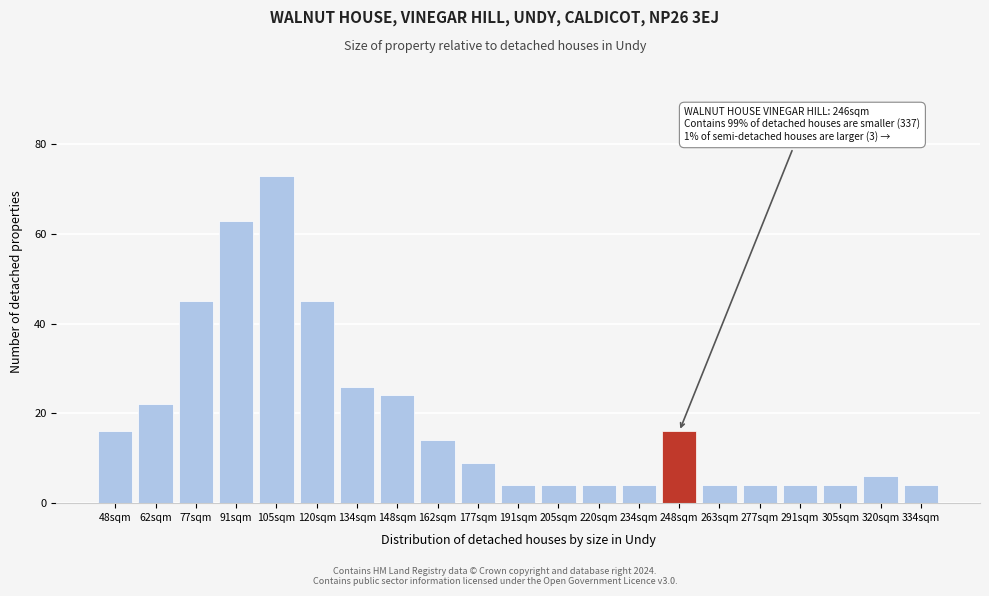

Reading left to right, extract all data points from this chart.

48sqm=16	62sqm=22	77sqm=45	91sqm=63	105sqm=73	120sqm=45	134sqm=26	148sqm=24	162sqm=14	177sqm=9	191sqm=4	205sqm=4	220sqm=4	234sqm=4	248sqm=16	263sqm=4	277sqm=4	291sqm=4	305sqm=4	320sqm=6	334sqm=4